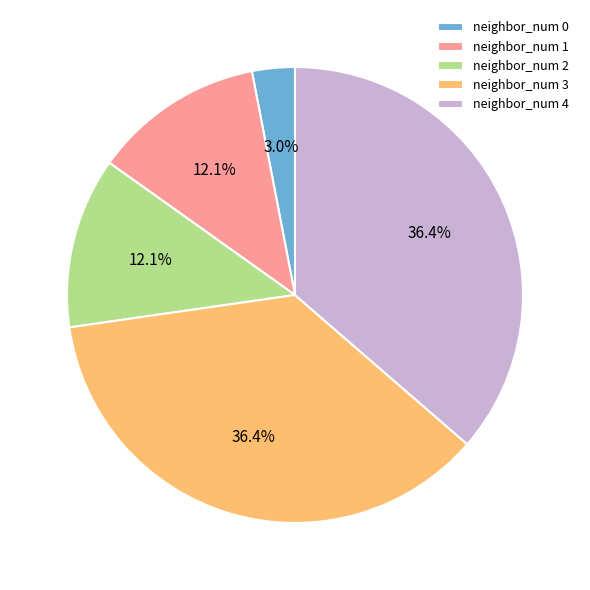

To the nearest percent, what portion does neighbor_num 0 represent?

3%